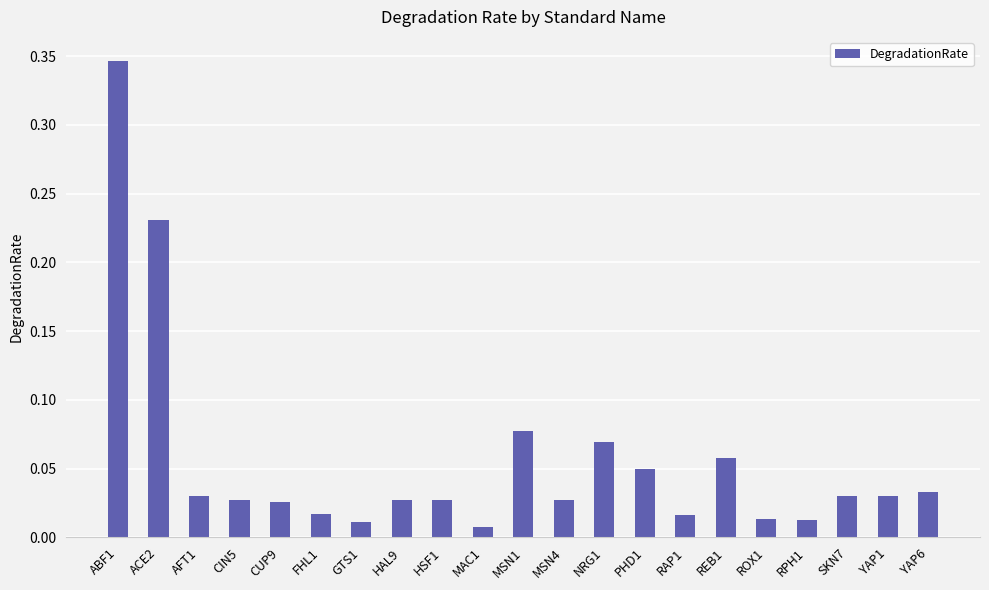

At which category does the chart reach its peak across all series?

ABF1